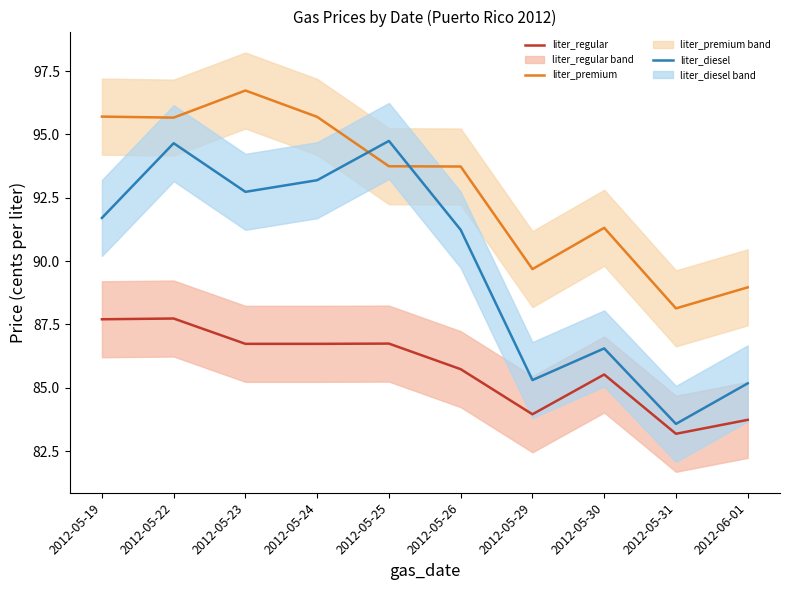

Which category has the lowest value across all series?

2012-05-31